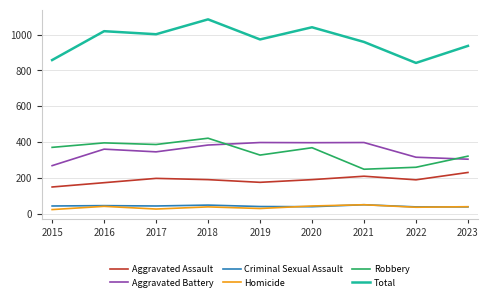

Is this an area chart (filled region under the line)?

No